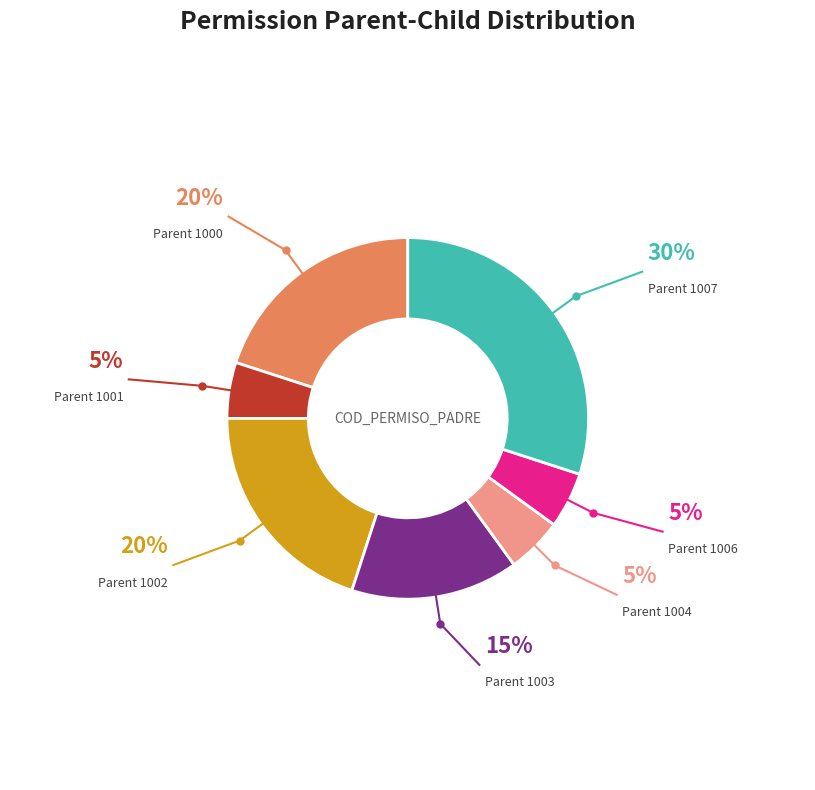

To the nearest percent, what is the average slice percentage?

14%